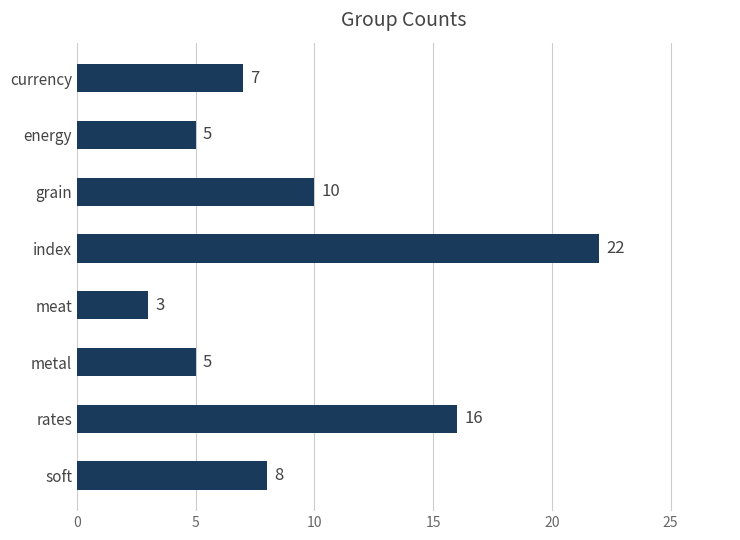

Which category has the lowest value across all series?

meat